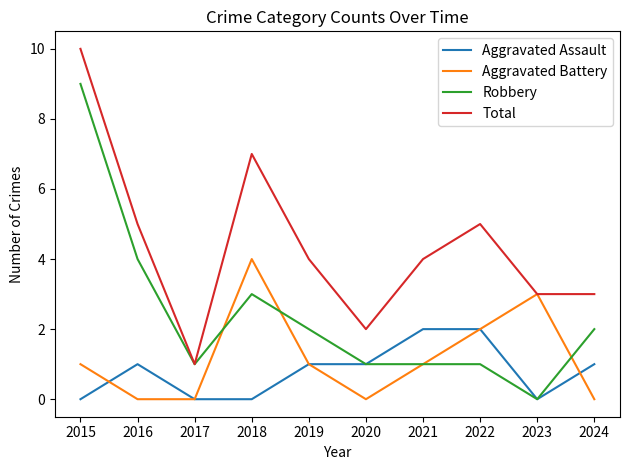

Which category has the highest value across all series?

2015